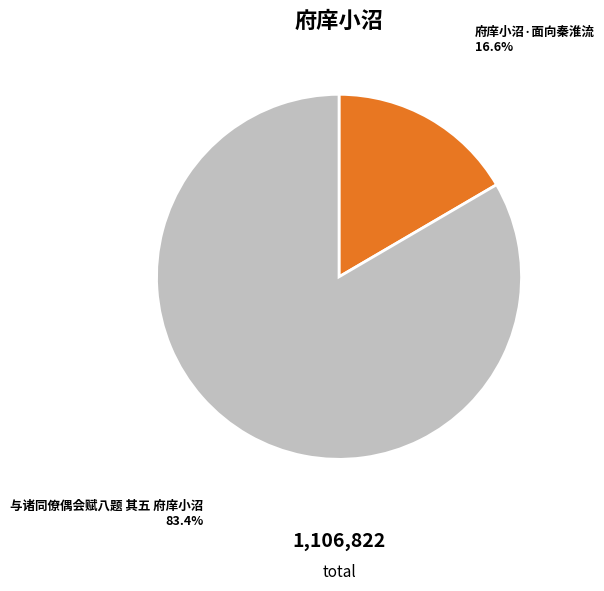

Does any single category account for the majority?

Yes